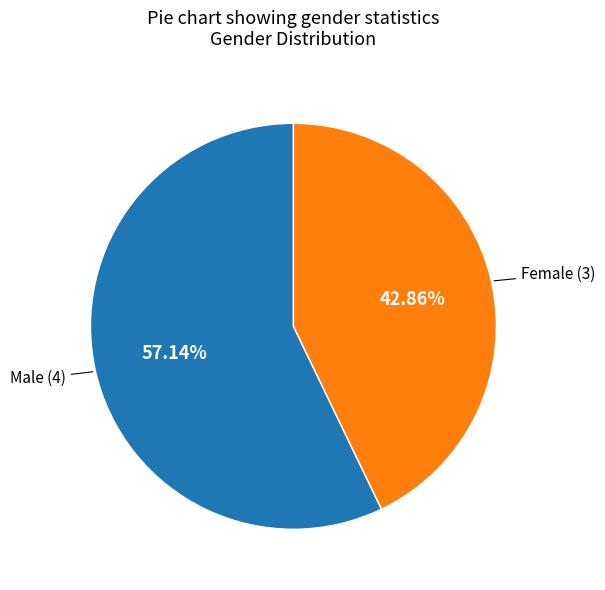

Does any single category account for the majority?

Yes